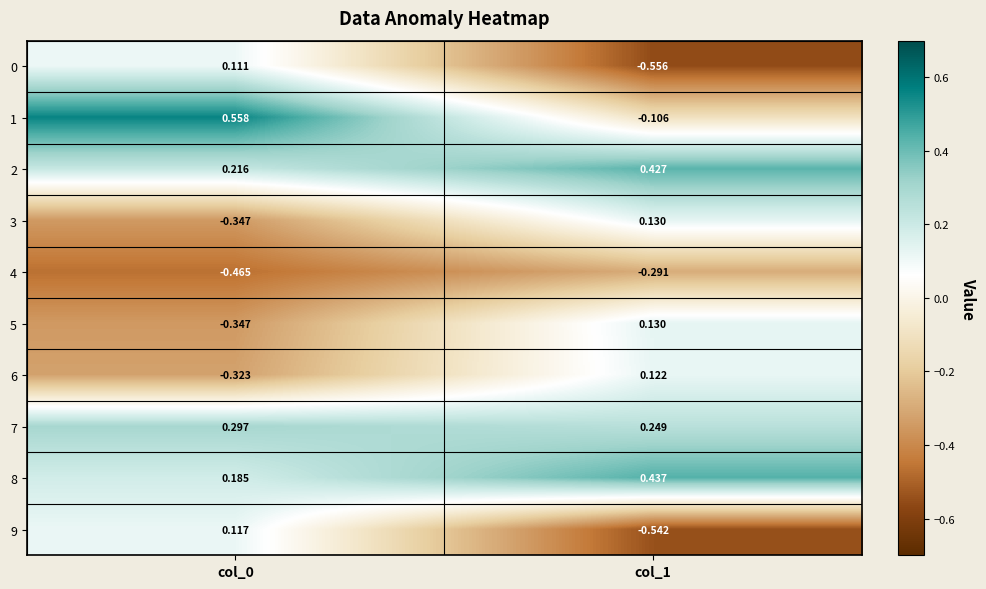

Is the value of 7 at col_0 greater than the value of 2 at col_0?

Yes